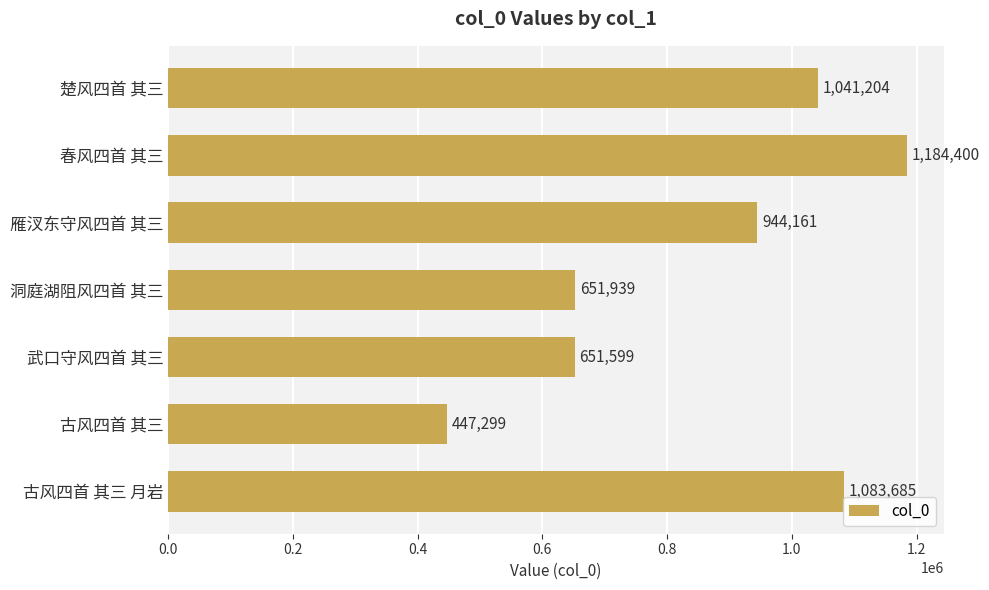

Reading top to bottom, transcribe all the data shown in this chart.

楚风四首 其三=1041204	春风四首 其三=1184400	雁汊东守风四首 其三=944161	洞庭湖阻风四首 其三=651939	武口守风四首 其三=651599	古风四首 其三=447299	古风四首 其三 月岩=1083685